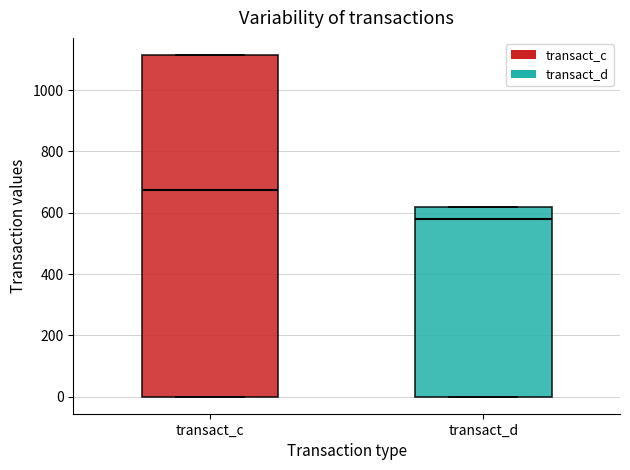

Reading left to right, read every box against the y-axis: the position of its median line, the range the box covers, and the ends of its whiskers. The values are not printed on the chart, so give them approximately, as read against the axis.

transact_c: median 680, box 0 to 1120, whiskers 0 to 1120
transact_d: median 580, box 0 to 620, whiskers 0 to 620